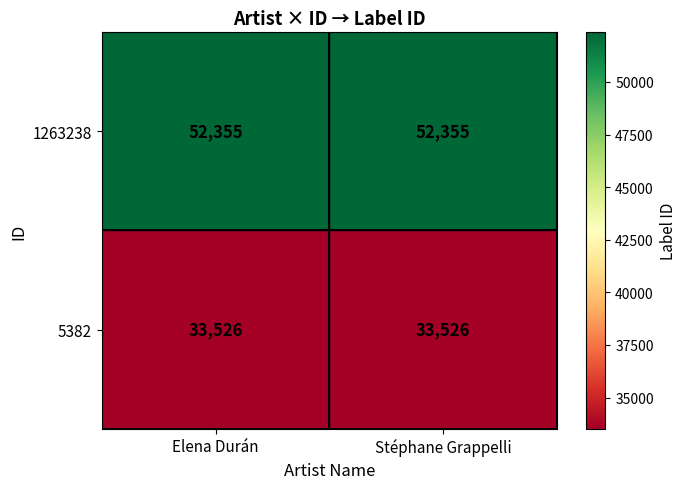

What is the highest value of the 5382 series?

33526